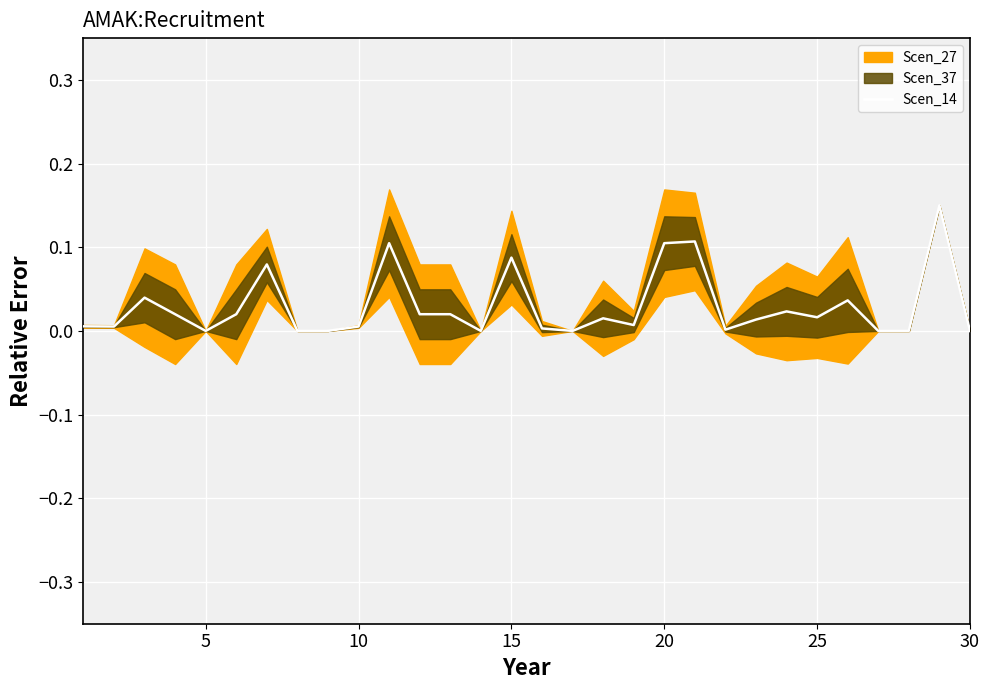

Does the chart display data point markers on the line(s)?

No